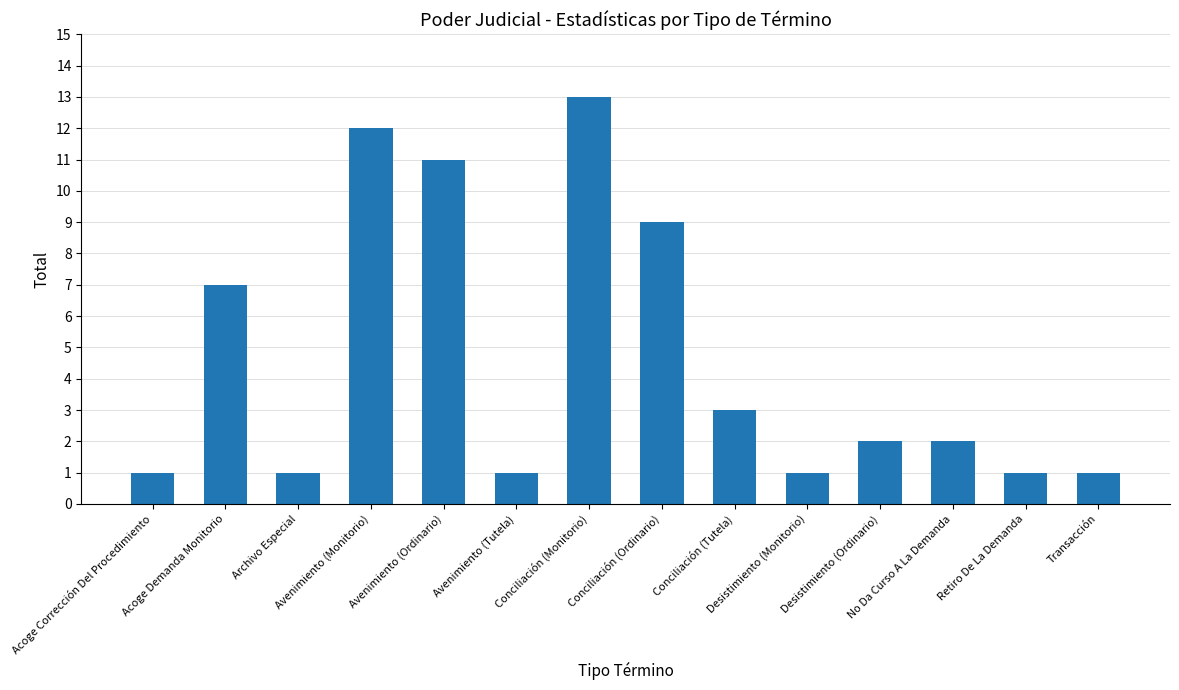

Reading left to right, list all the values displayed in this chart.

1	7	1	12	11	1	13	9	3	1	2	2	1	1